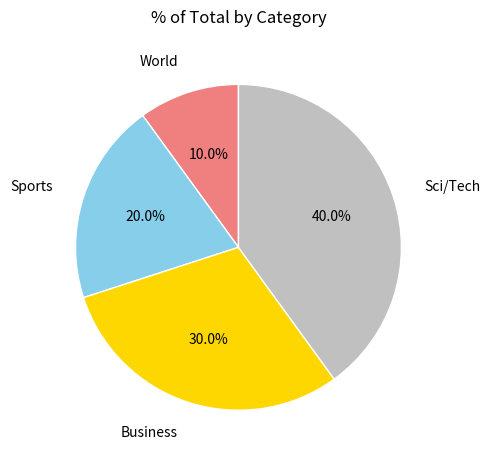

Which category has the biggest portion of the pie?

Sci/Tech